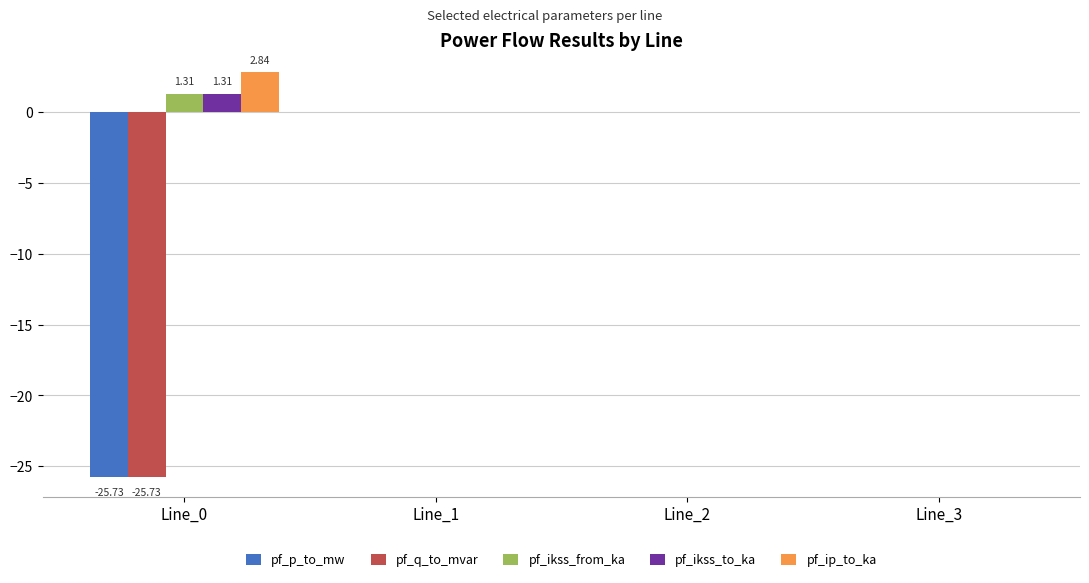

What is the sum of all pf_ikss_to_ka values?

1.3